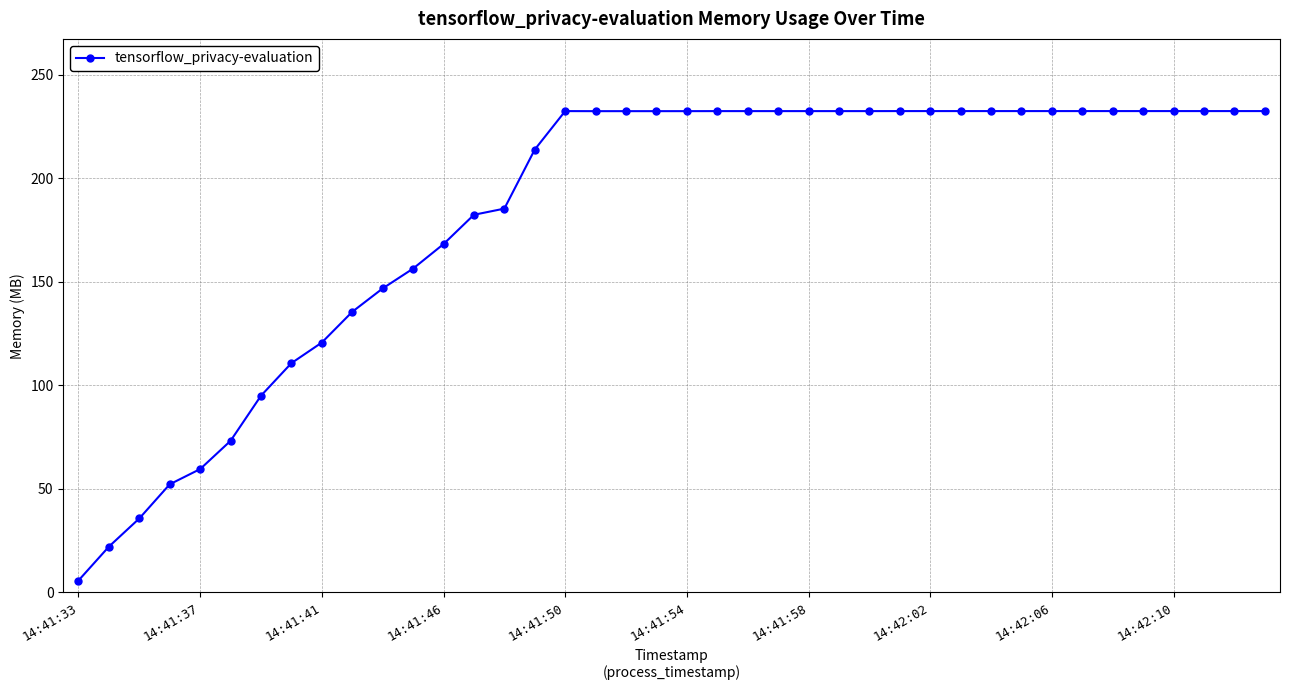

What is the value of the 30th point from the left?

232.5